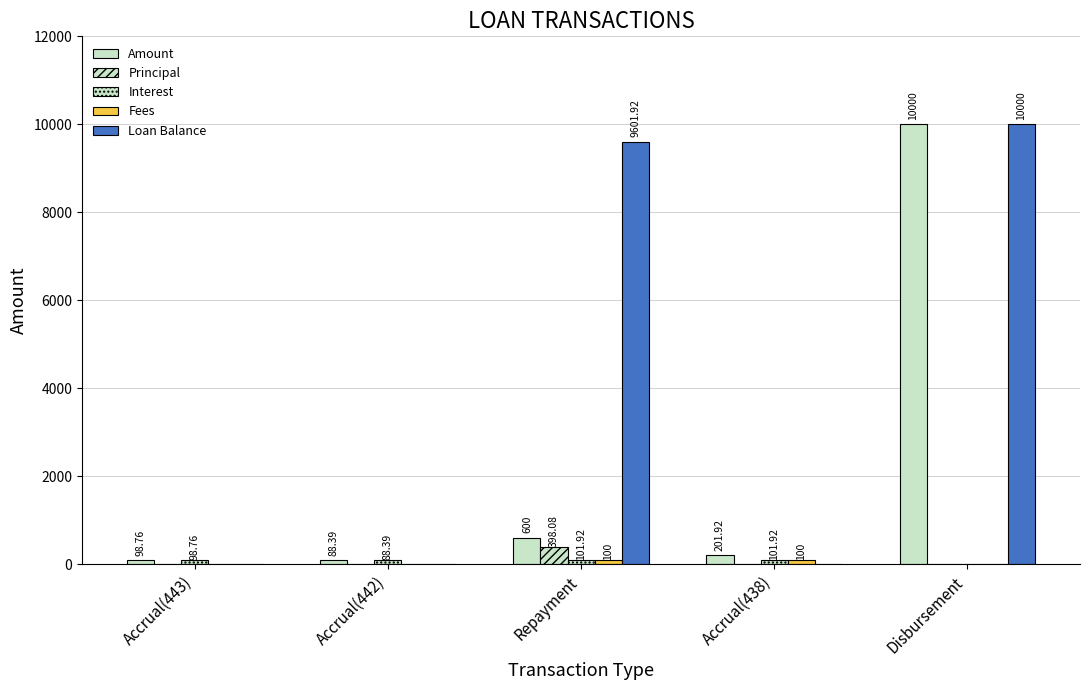

Are the bars grouped side by side (vs. stacked)?

Yes